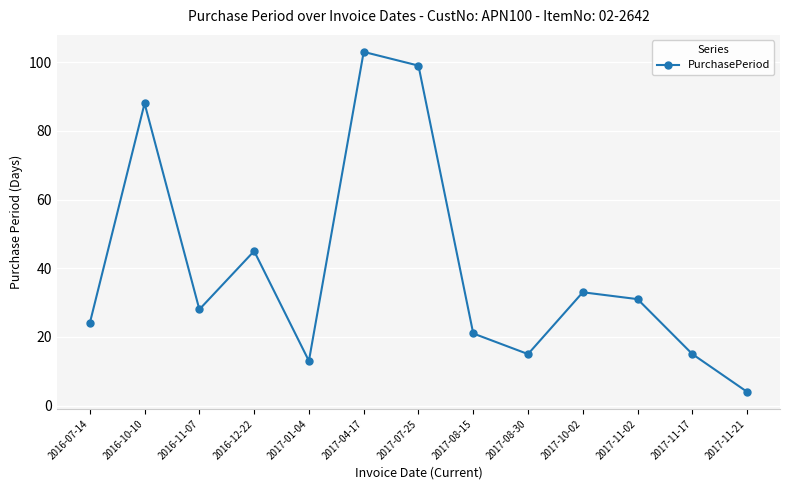

Where does the data first go above 28?

2016-10-10